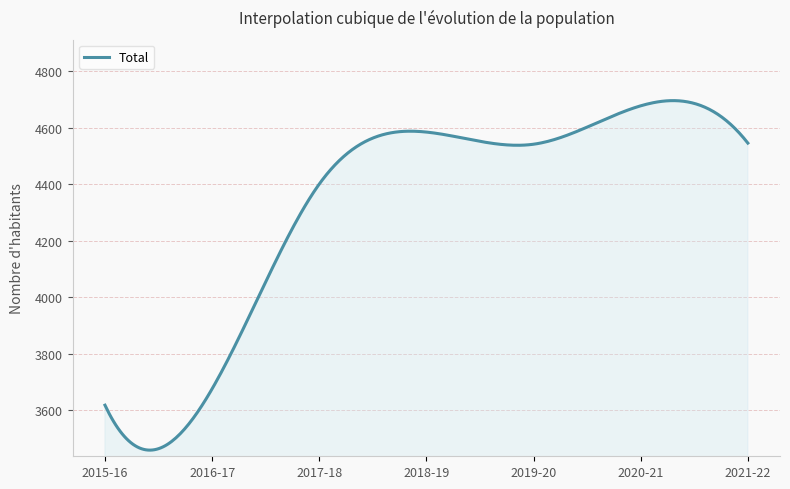

What is the minimum value shown in the chart?

3458.9